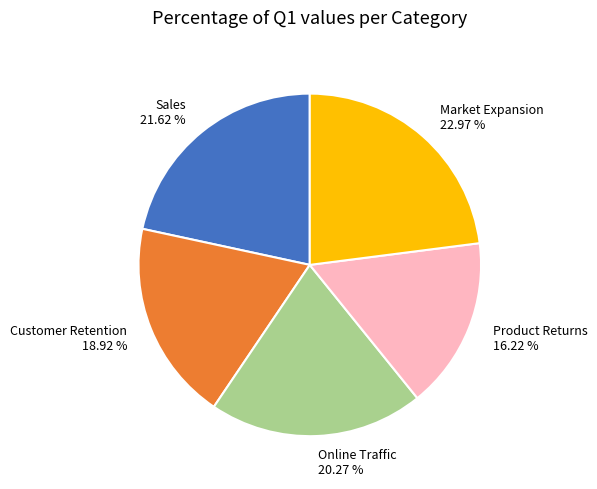

To the nearest percent, what is the difference between the Market Expansion and Customer Retention slice percentages?

4%